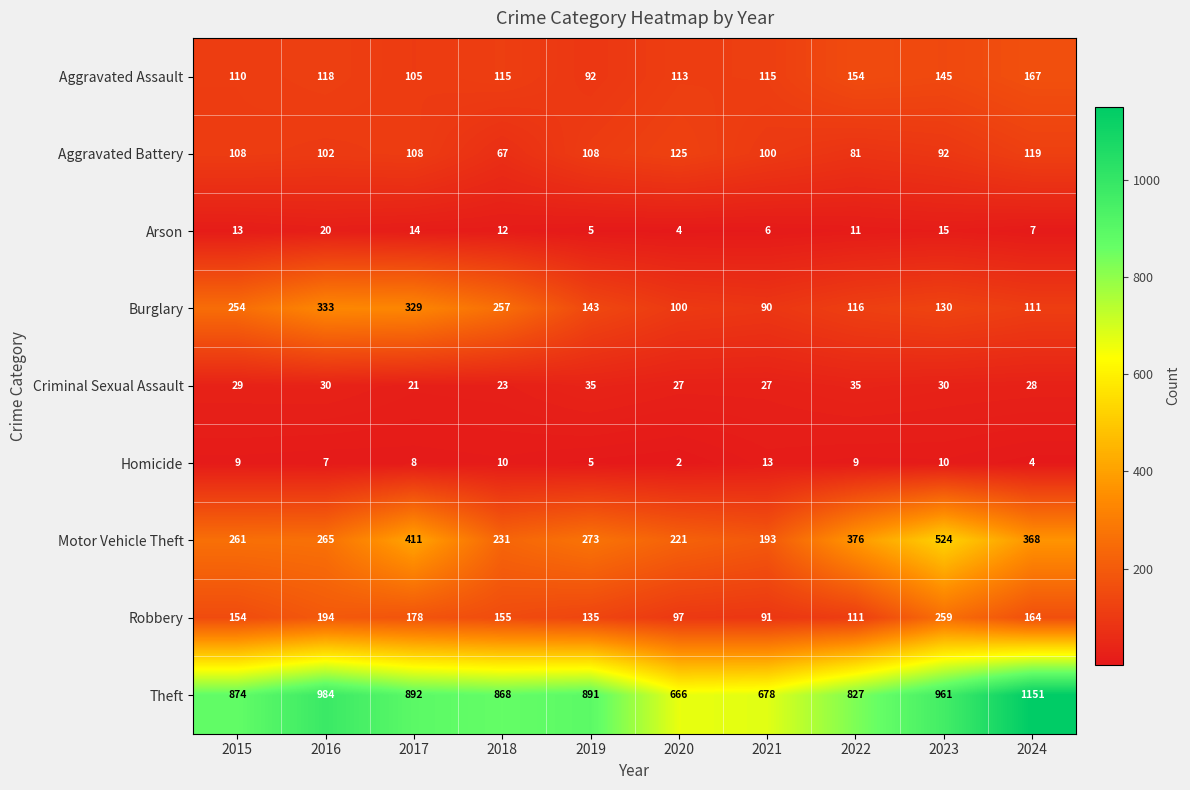

The Theft series shows 868 at 2018. True or false?

True